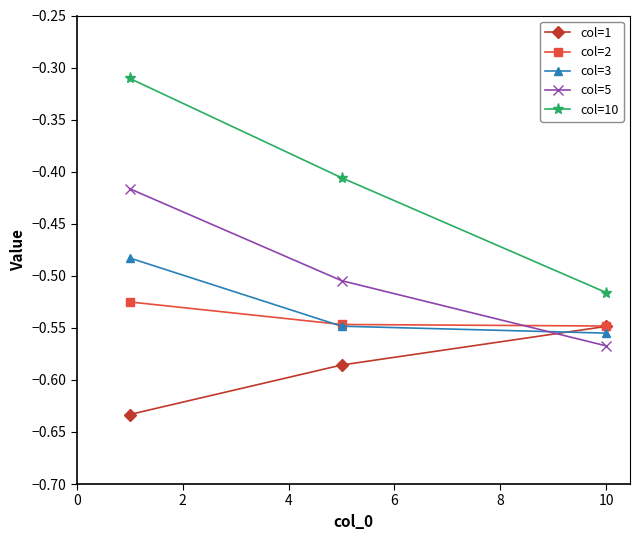

Rank the series by their maximum value, from highest to lowest.

col=10, col=5, col=3, col=2, col=1